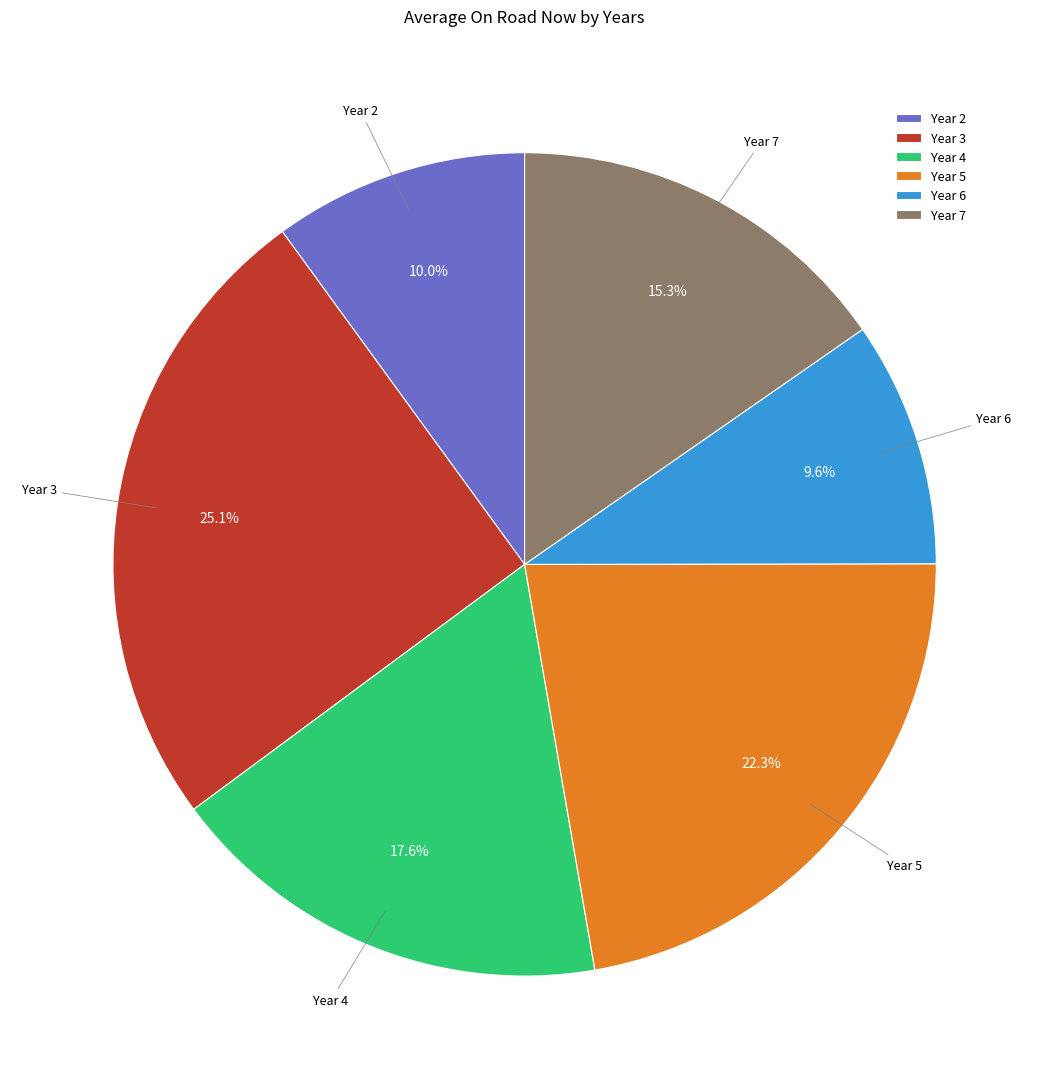

Does Year 7 account for over 50% of the chart?

No